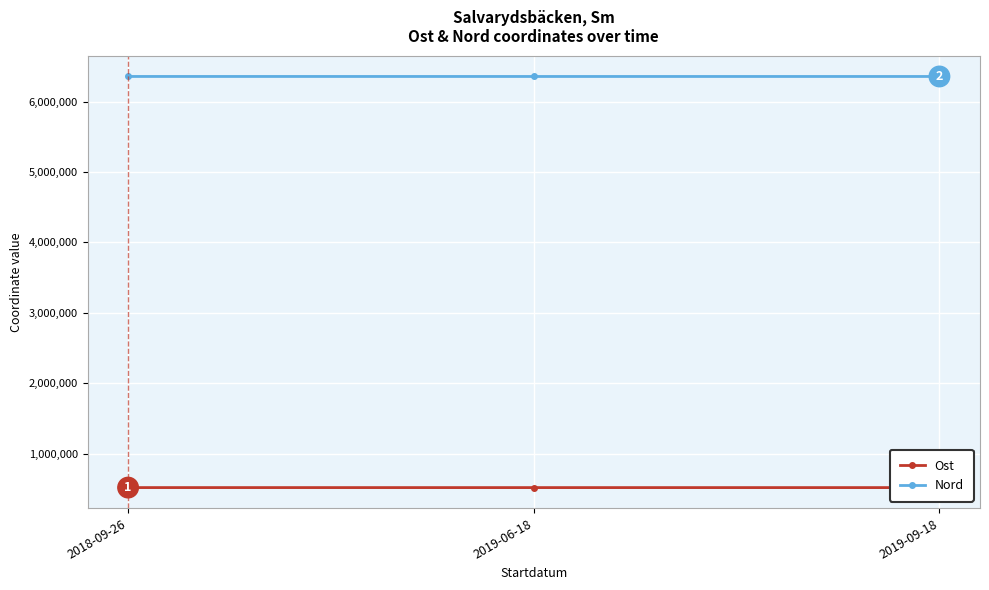

What is the difference between the highest and lowest values at 2018-09-26?

5842571.4